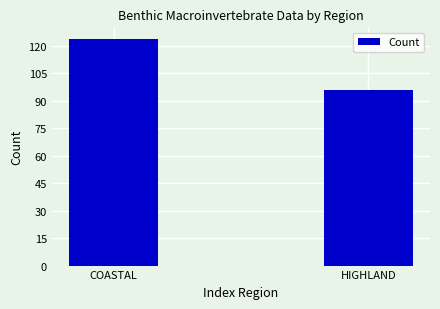

What is the maximum value shown in the chart?

124